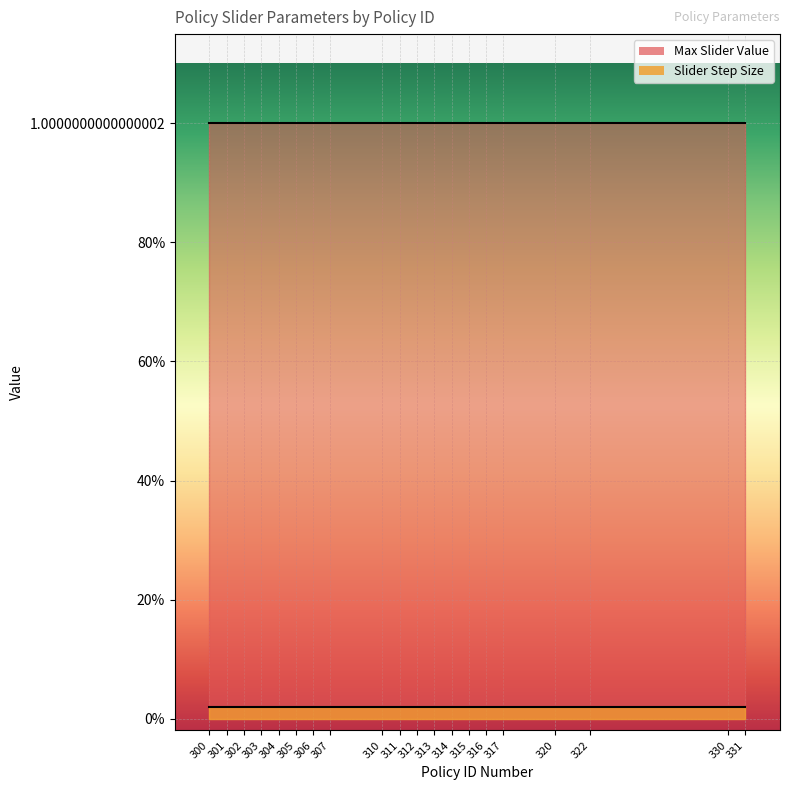

At how many categories does at least one series exceed 0?

20